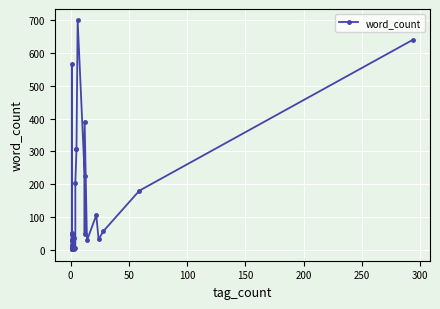

Is it true that the value at 37 is 317?

False